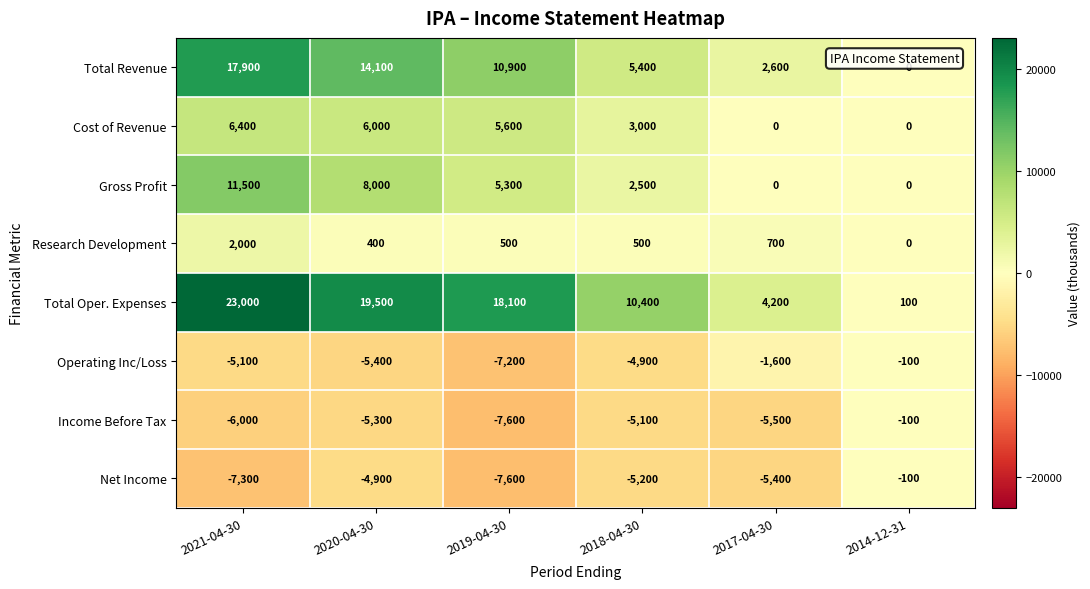

Between 2019-04-30 and 2018-04-30, which series saw the biggest shift?

Total Oper. Expenses